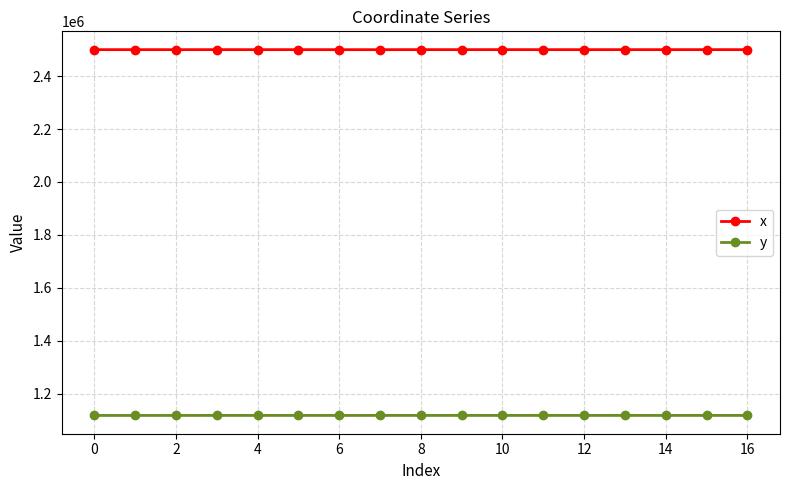

The y series shows 259723.1 at 16. True or false?

False